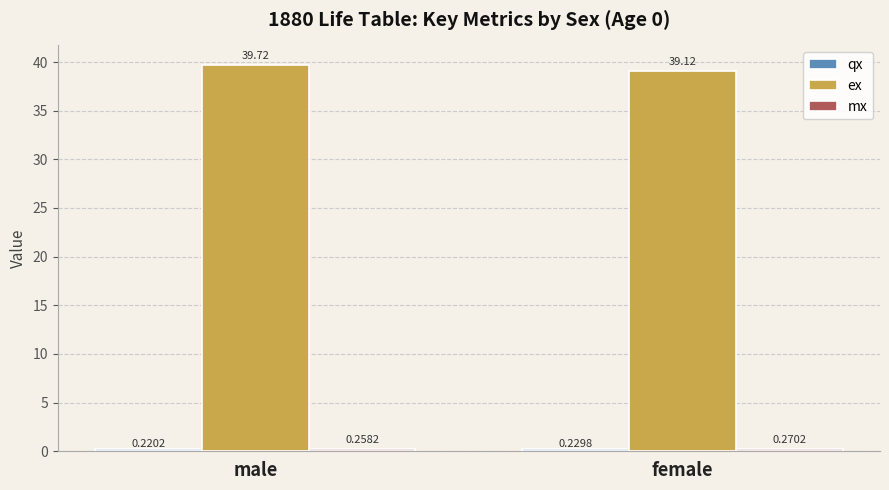

Rank the categories by ex value from highest to lowest.

male, female